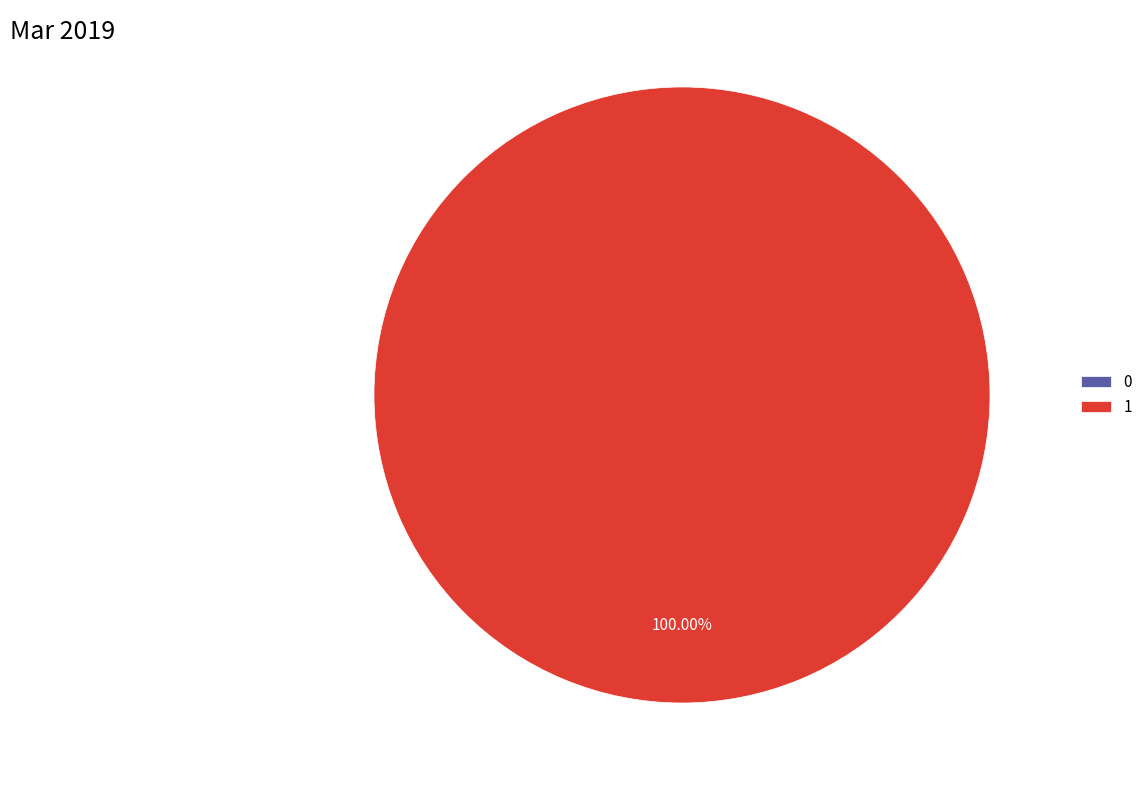

How many slices are in this pie chart?

2